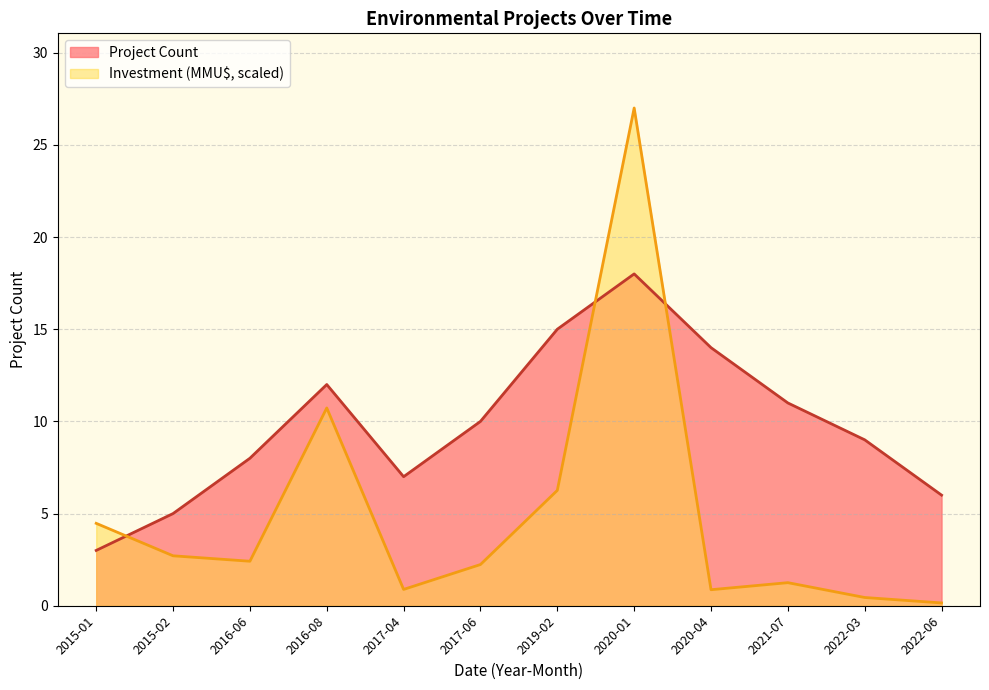

Where is the first local maximum for Project Count?

2016-08